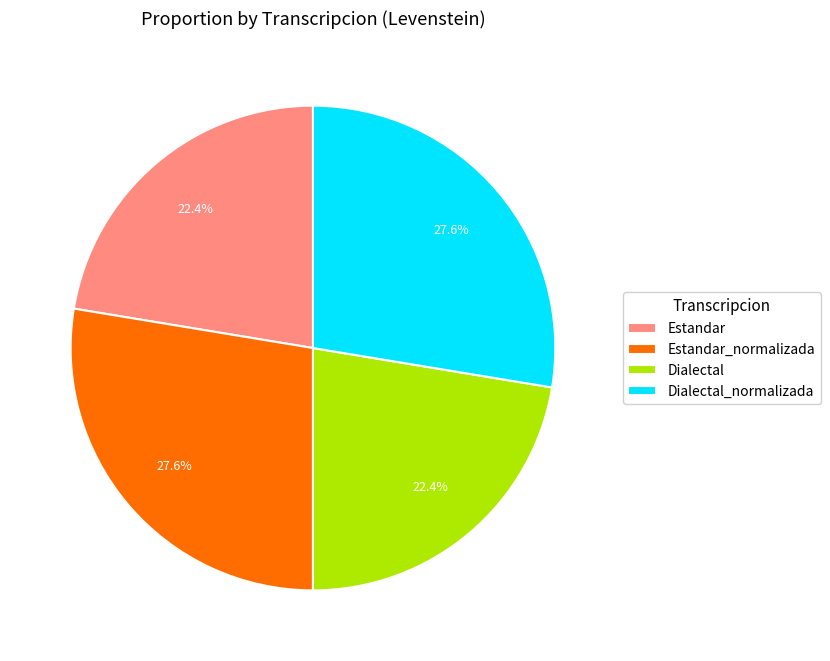

To the nearest percent, what is the average slice percentage?

25%